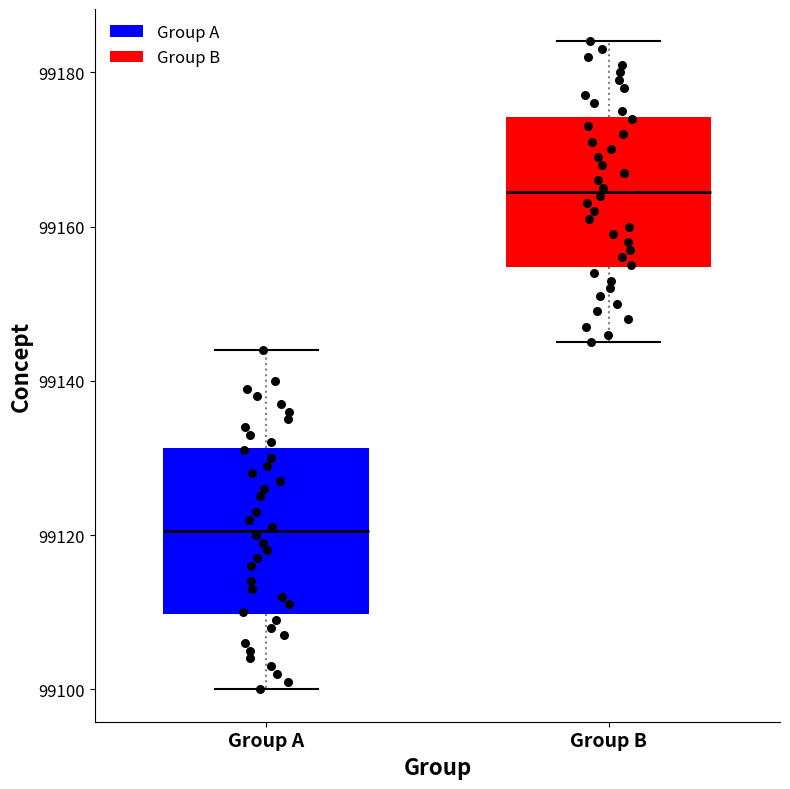

Comparing the boxes themselves (not the whiskers), which one is the tallest?

Group A